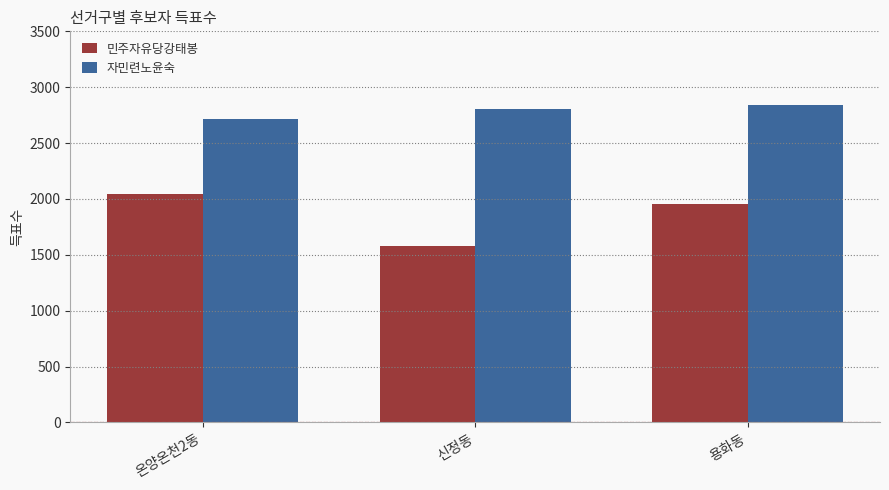

Count the number of categories in the chart.

3